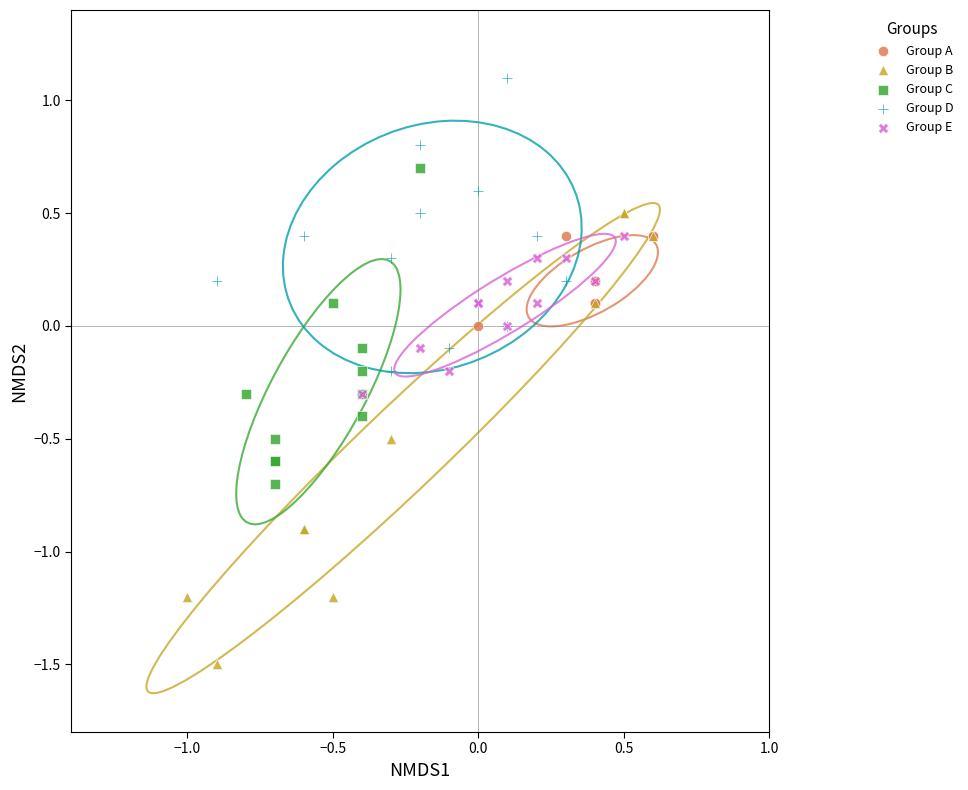

What are all the series names shown in the legend?

Group A, Group B, Group C, Group D, Group E